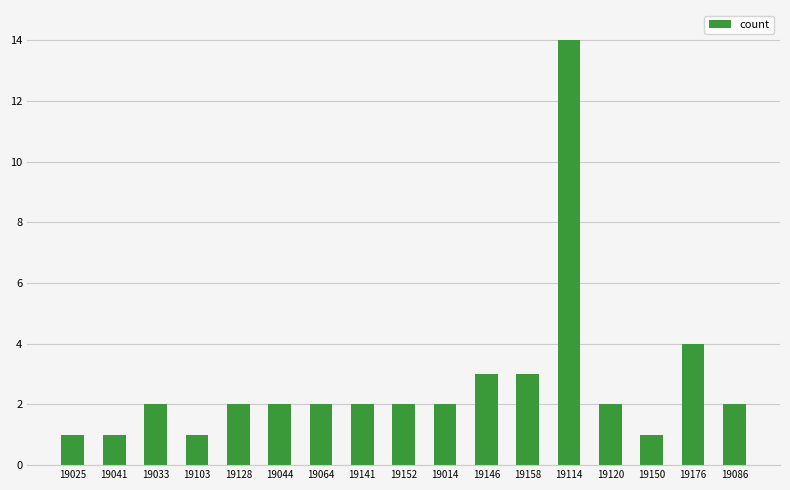

Count the number of data series in this chart.

1